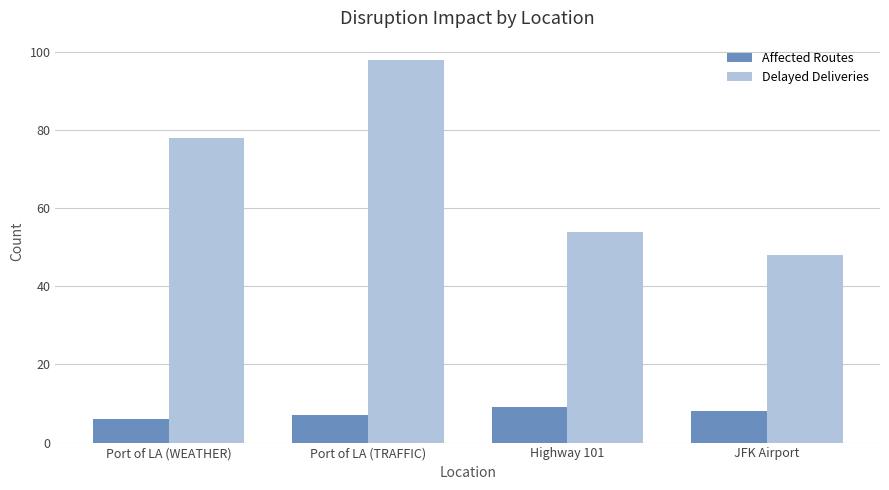

How many series are shown in this chart?

2